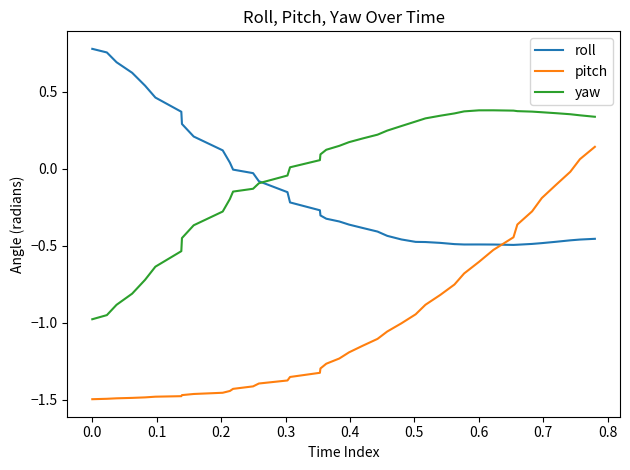

Rank the series by their maximum value, from lowest to highest.

pitch, yaw, roll